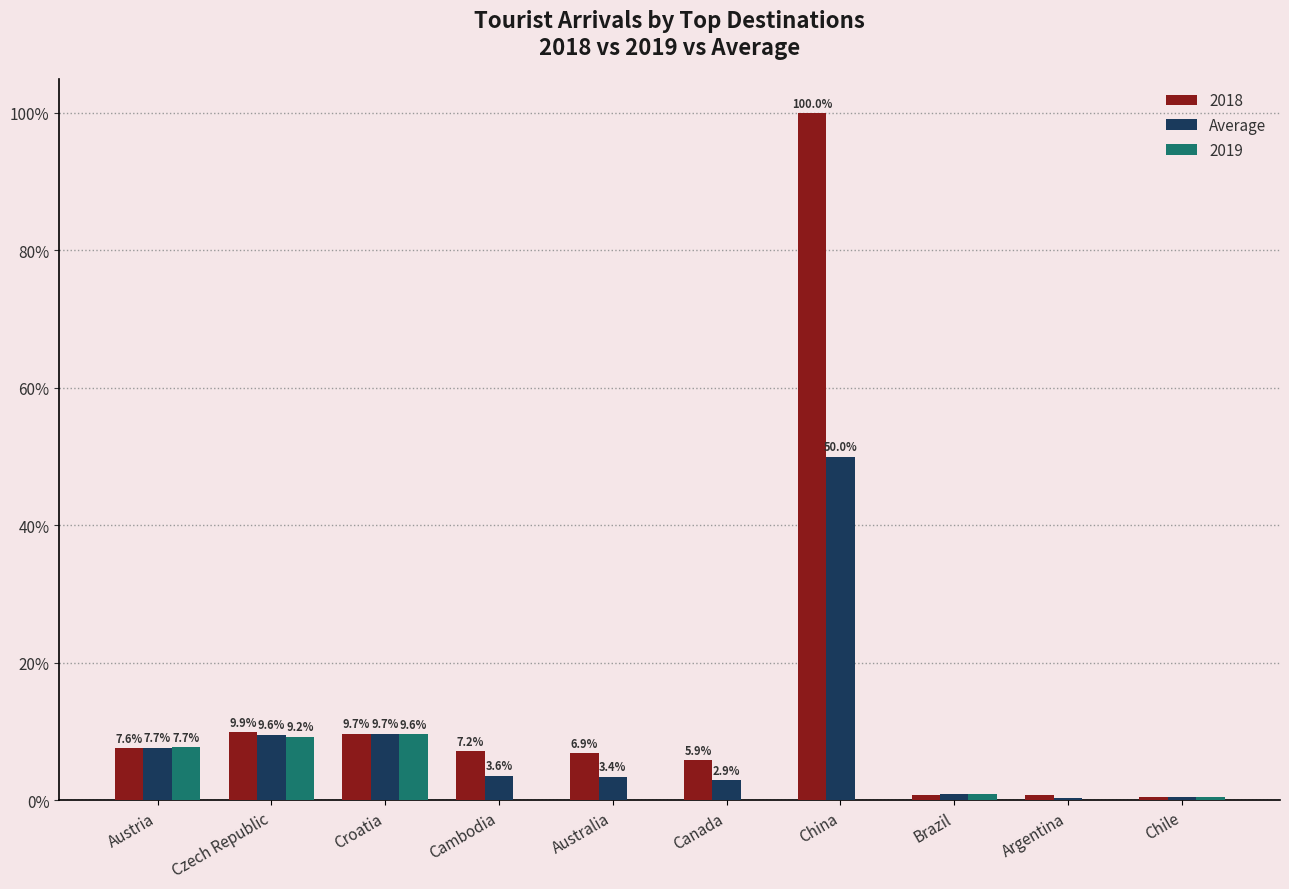

The value of 2019 at Cambodia is 0.0. True or false?

True